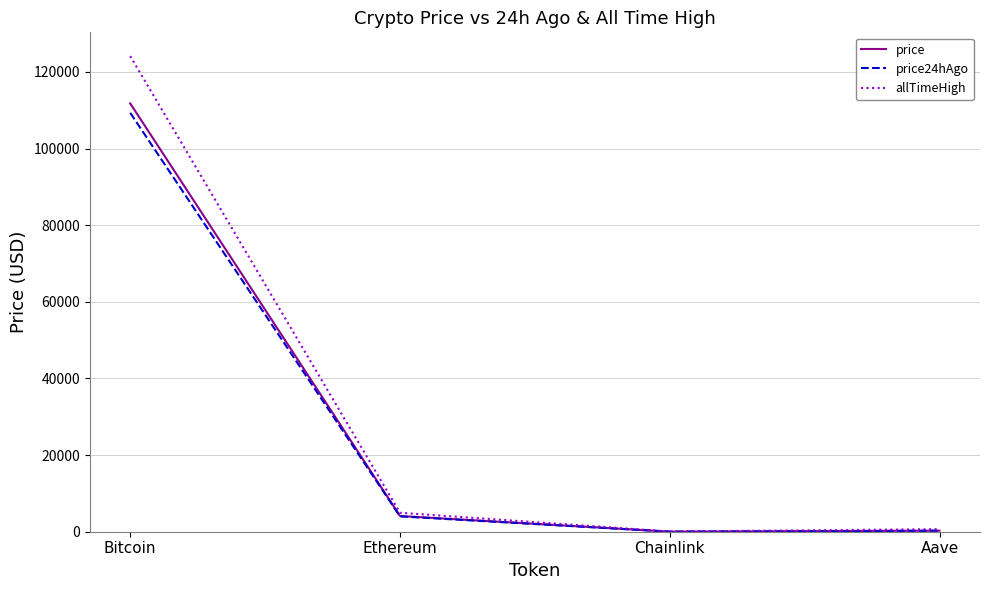

What is the sum of the allTimeHigh values at Ethereum and Aave?

5607.7